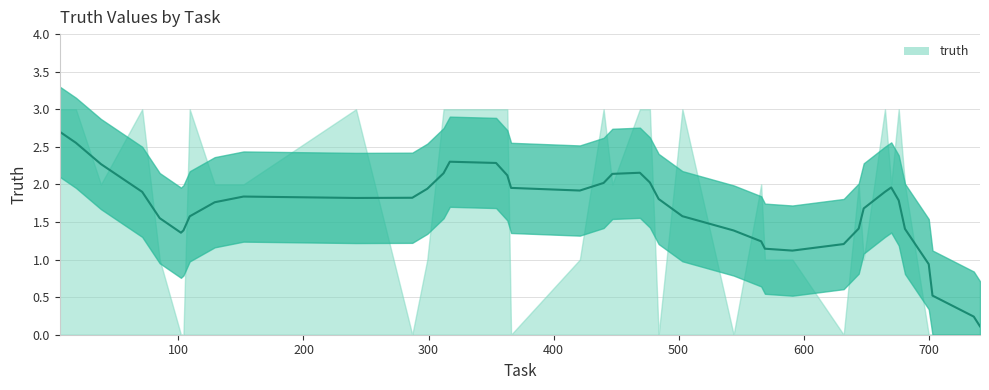

What is the sum of all values?

67